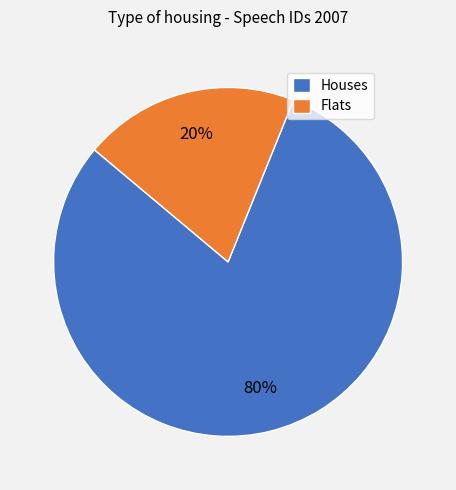

Which category has the smallest portion of the pie?

Flats